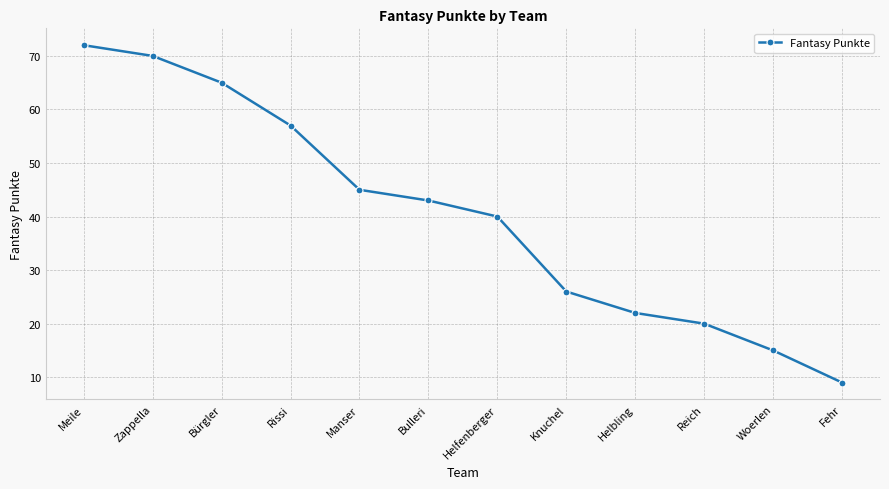

Approximately how many times larger is the value at Helbling compared to Helfenberger?

0.6